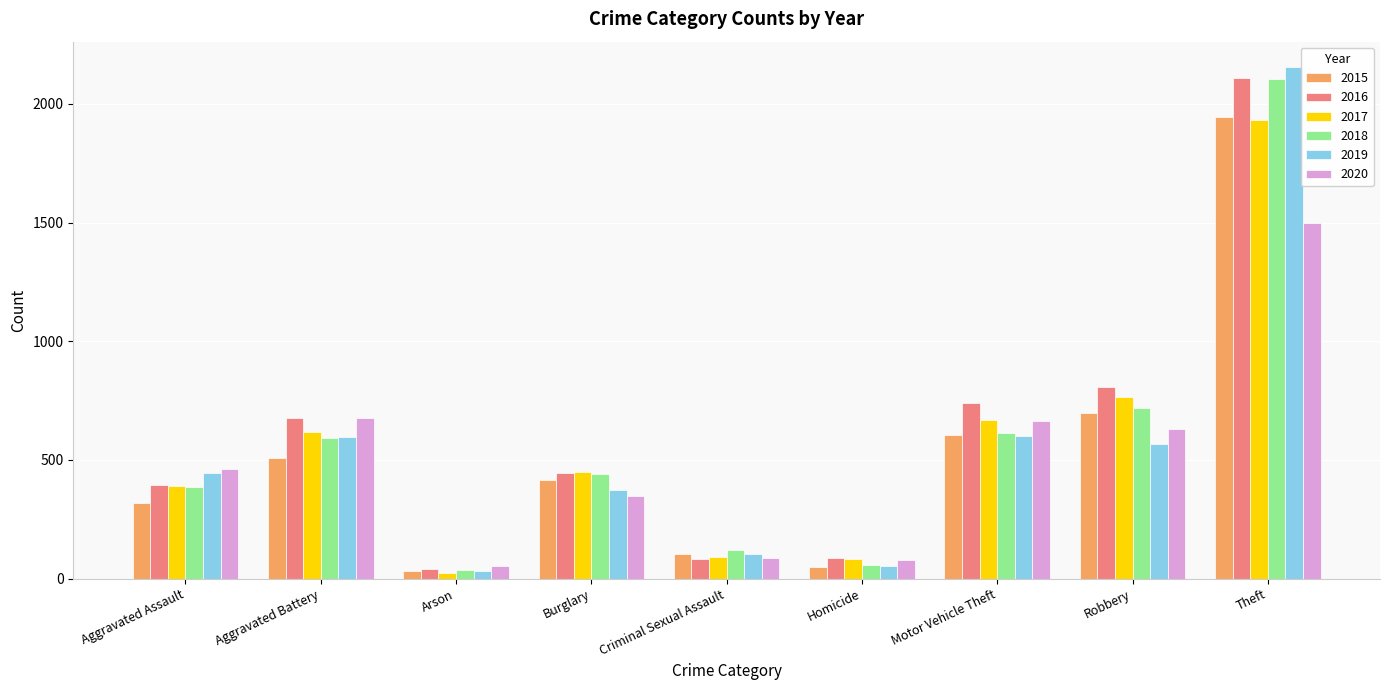

What is the total value across all series at Arson?

218